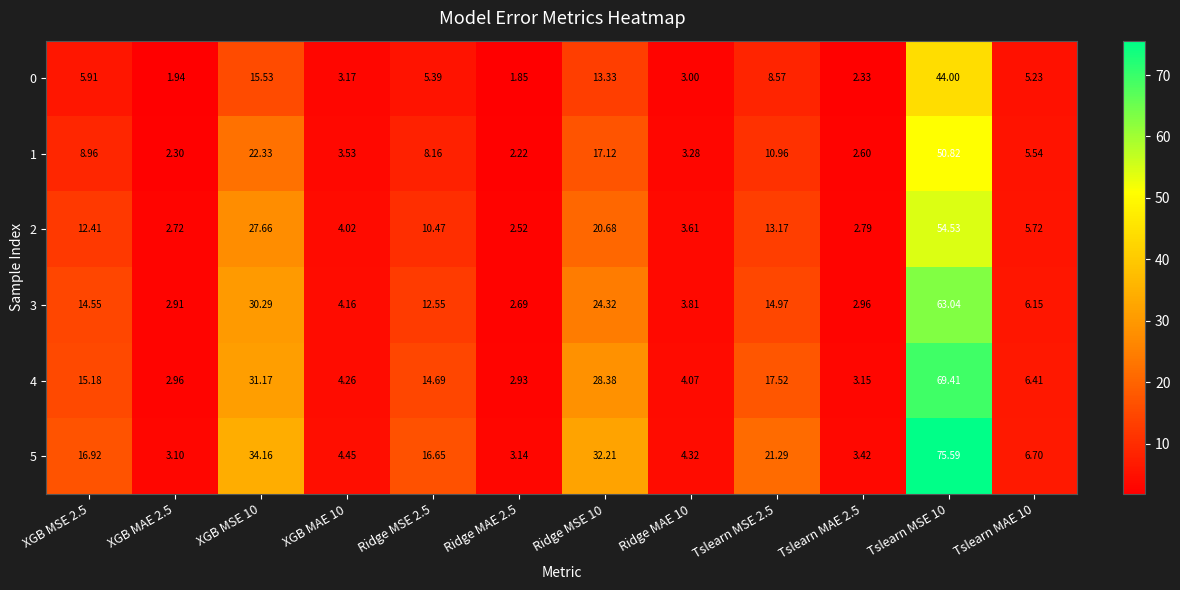

Is the value of 3 at Ridge MSE 2.5 greater than the value of 0 at XGB MAE 2.5?

Yes